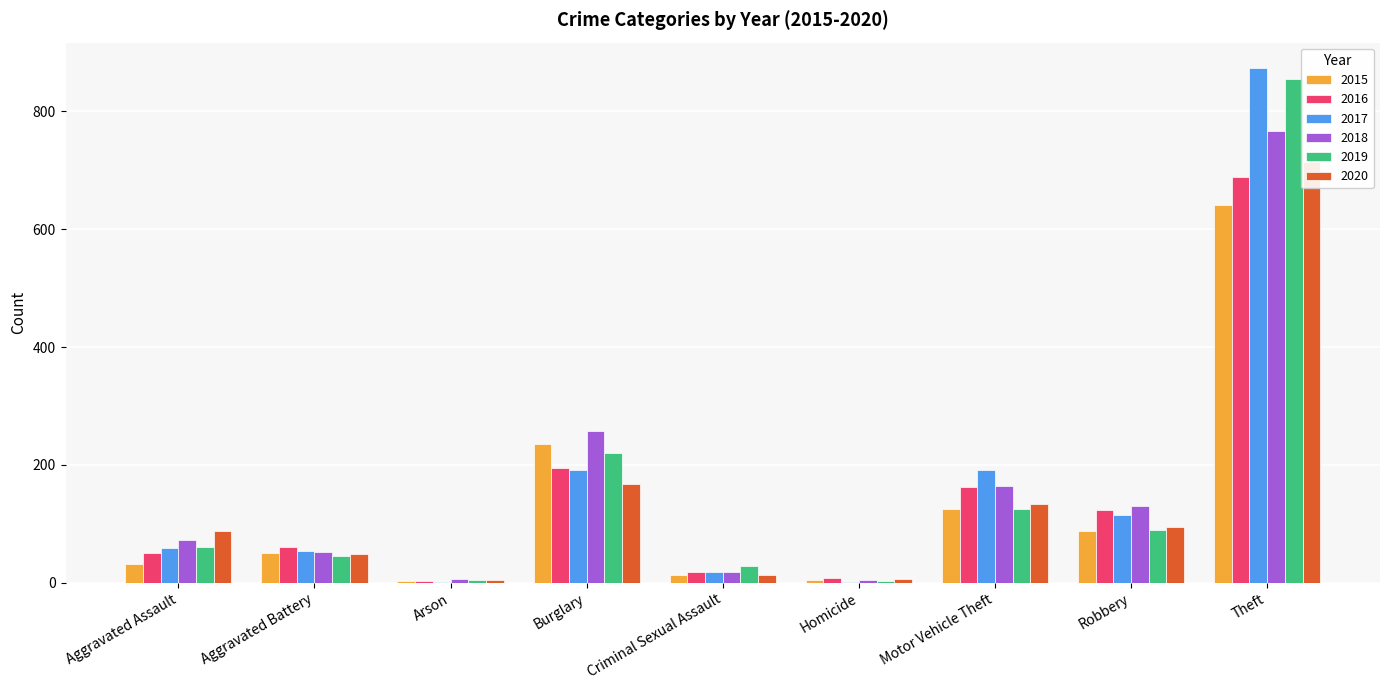

The 2015 series shows 120 at Robbery. True or false?

False